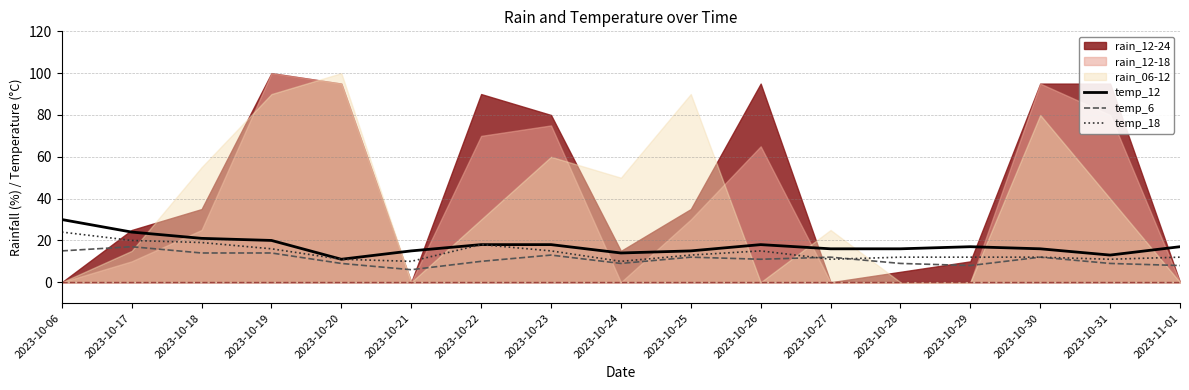

What is the difference between the maximum and minimum values in the temp_12 series?

19